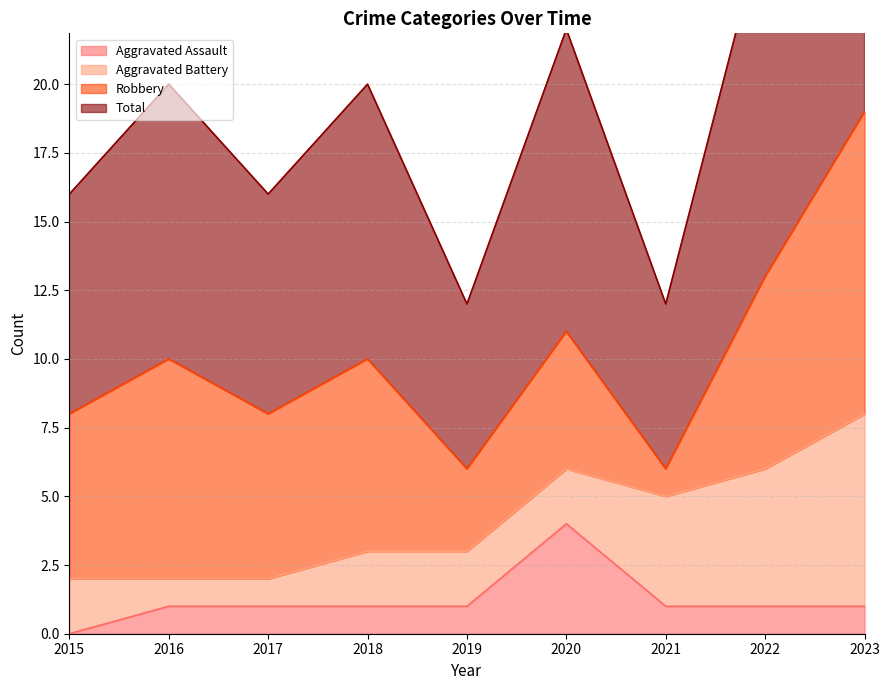

Is it true that Aggravated Assault equals 4 at 2020?

True